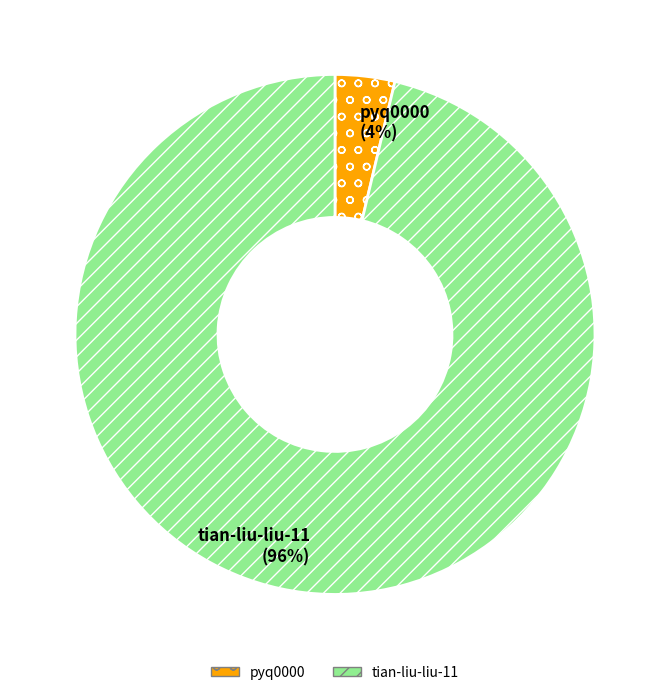

Rank the categories by value from highest to lowest.

tian-liu-liu-11, pyq0000